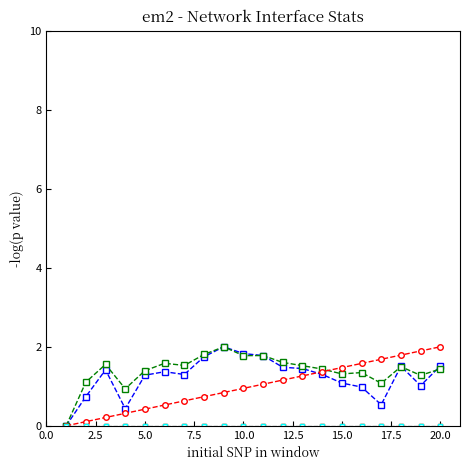

Does the chart have visible grid lines?

No